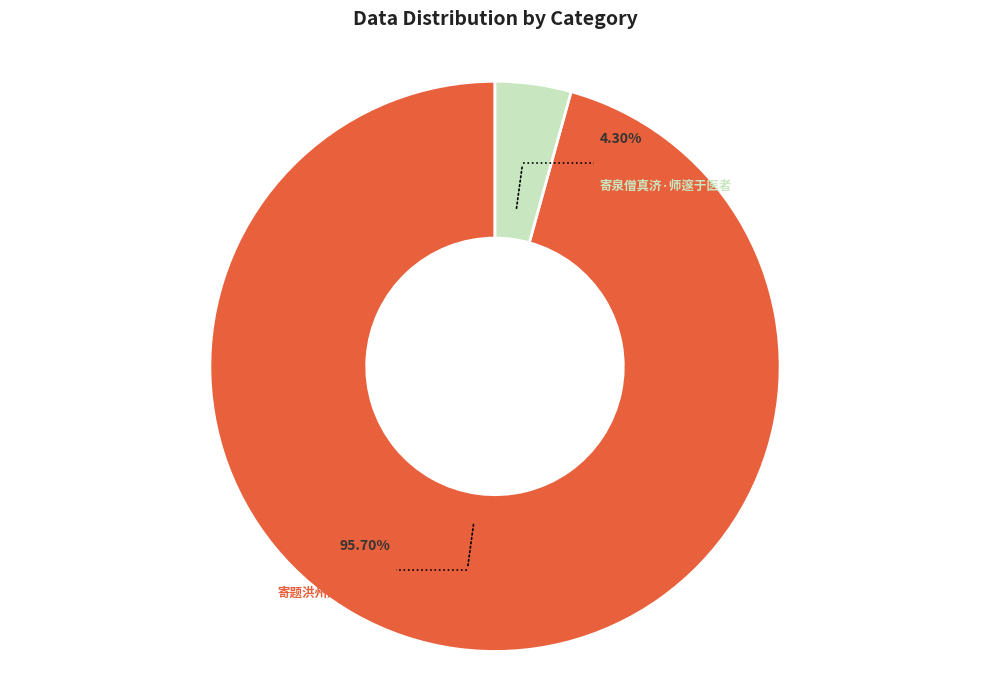

Between 寄题洪州慈济师西轩 and 寄题洪州慈济师西轩, which is larger?

寄题洪州慈济师西轩